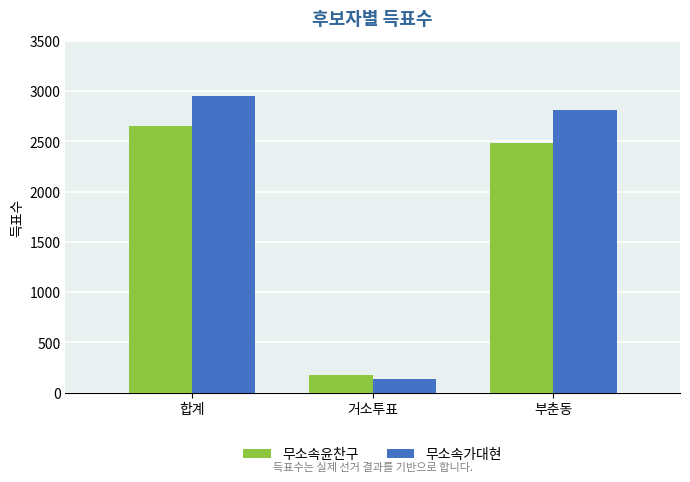

How many series are shown in this chart?

2